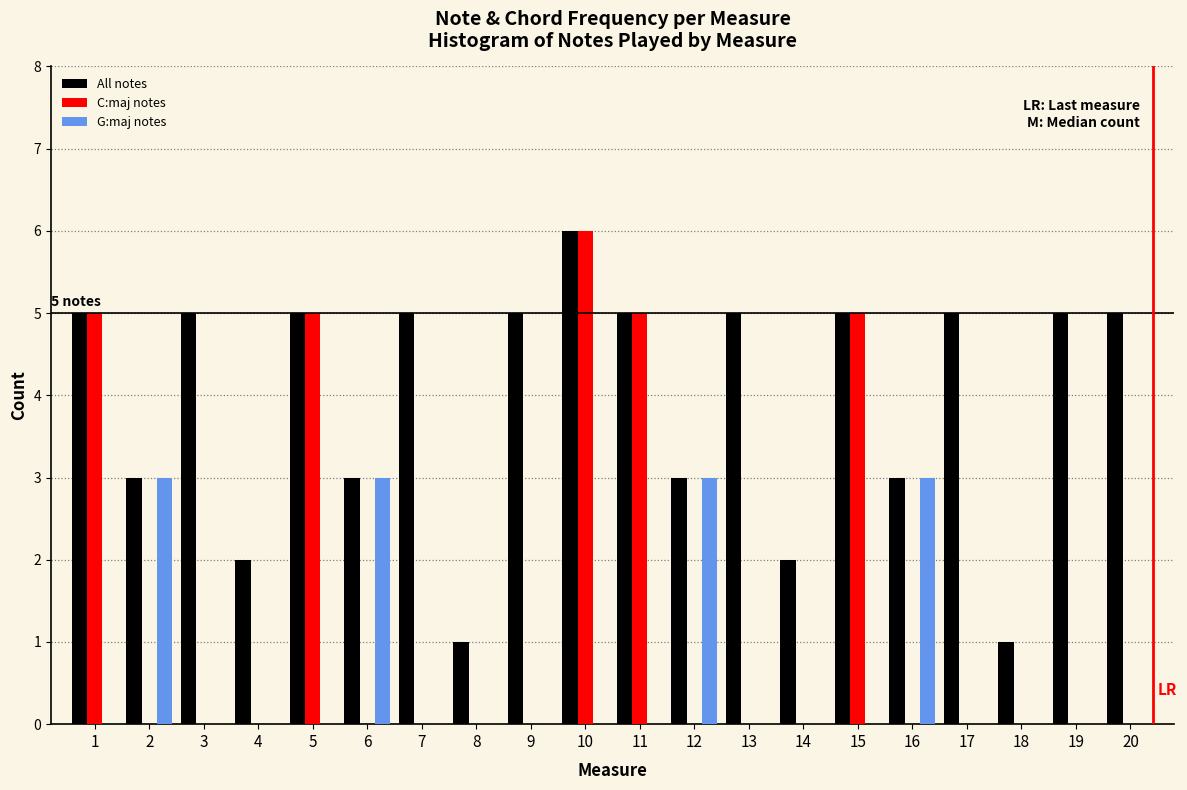

What is the total value across all series at 10?

12